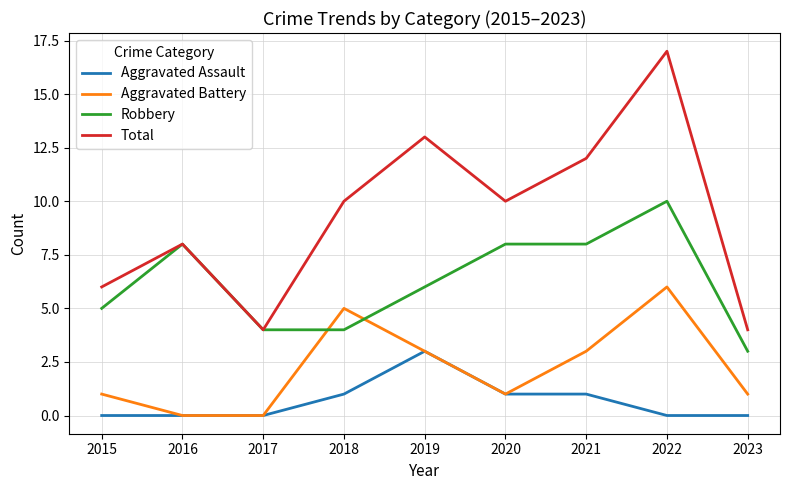

The Robbery series shows 5 at 2022. True or false?

False